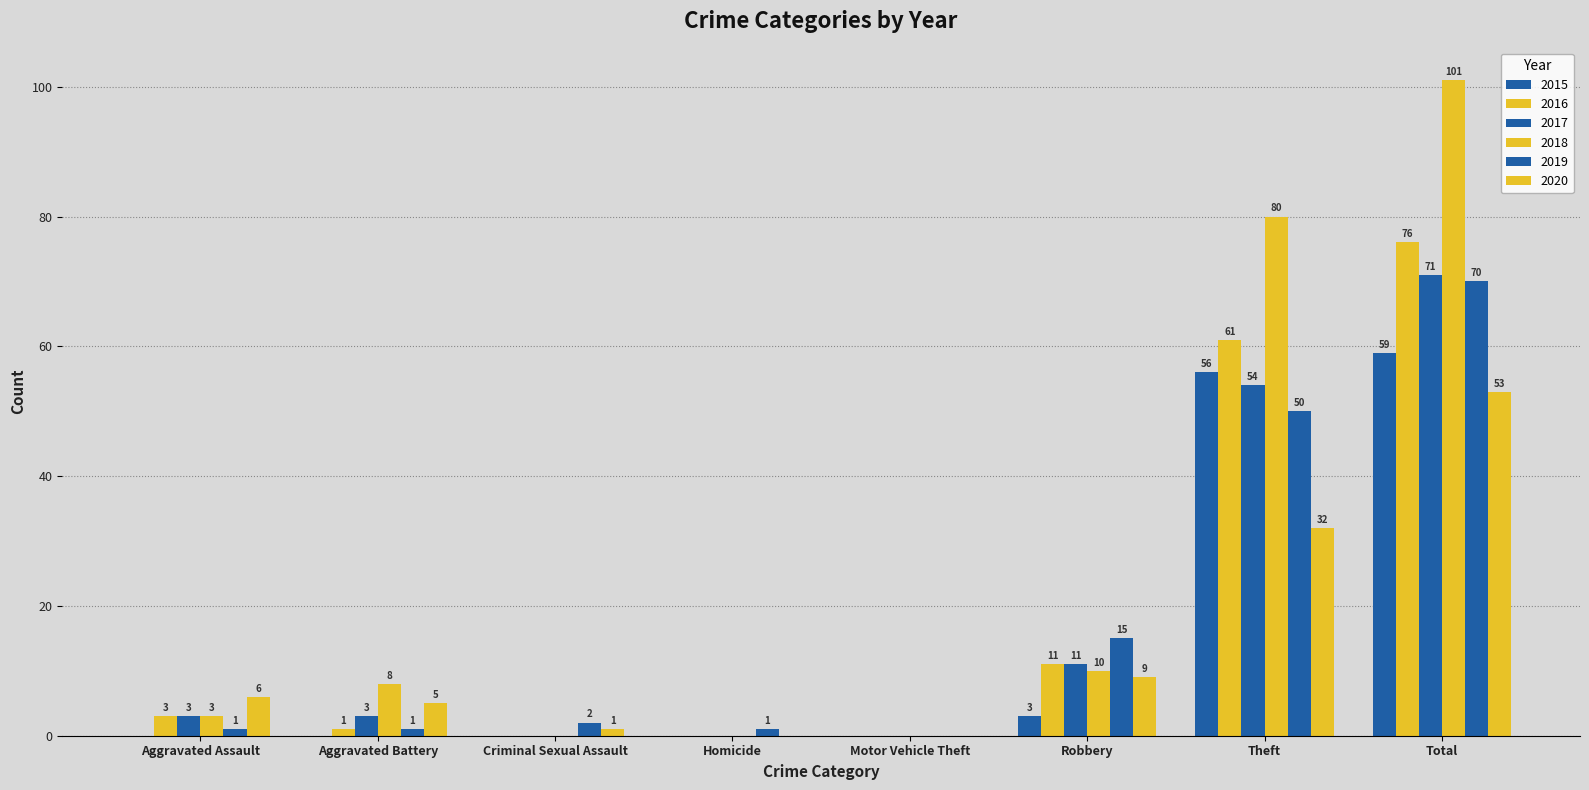

What is the difference between the 2015 values at Aggravated Assault and Total?

59